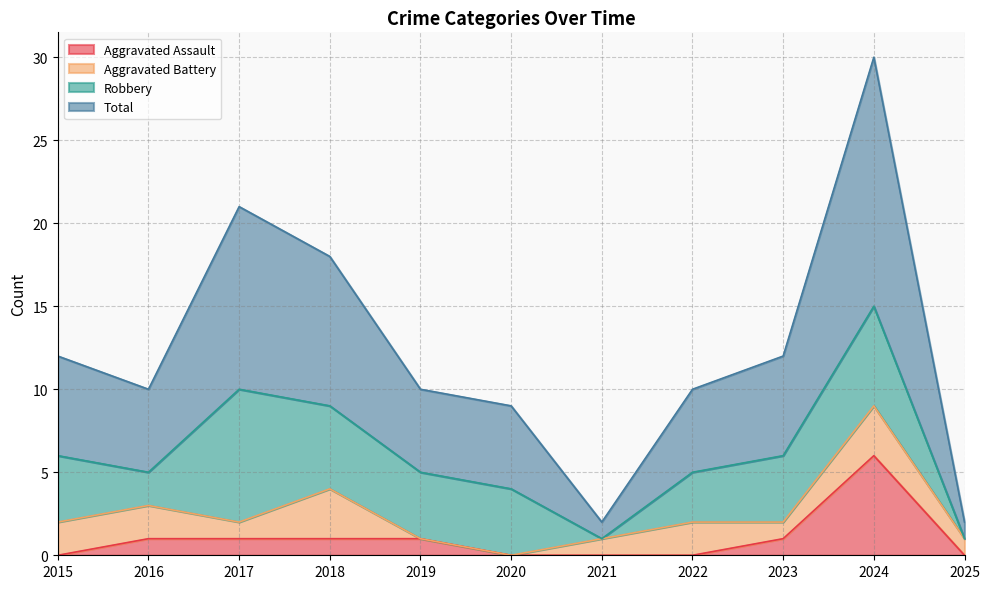

In Total, how many points are lower than both neighbors (excluding endpoints)?

2